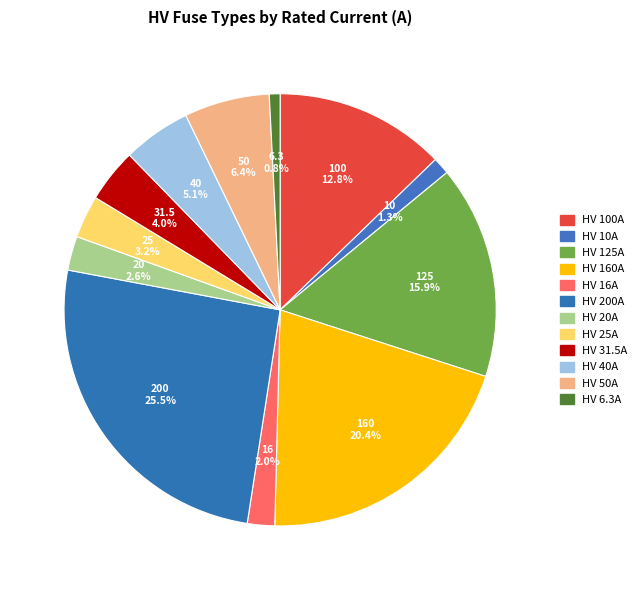

How many slices are in this pie chart?

12